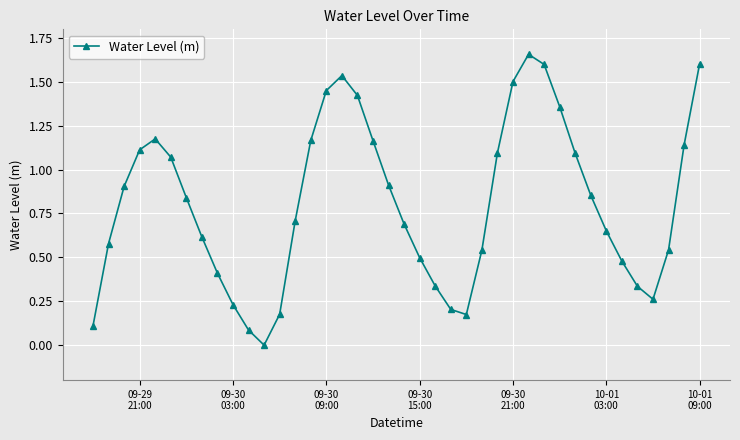

How many points are lower than both their immediate neighbors (excluding endpoints)?

3